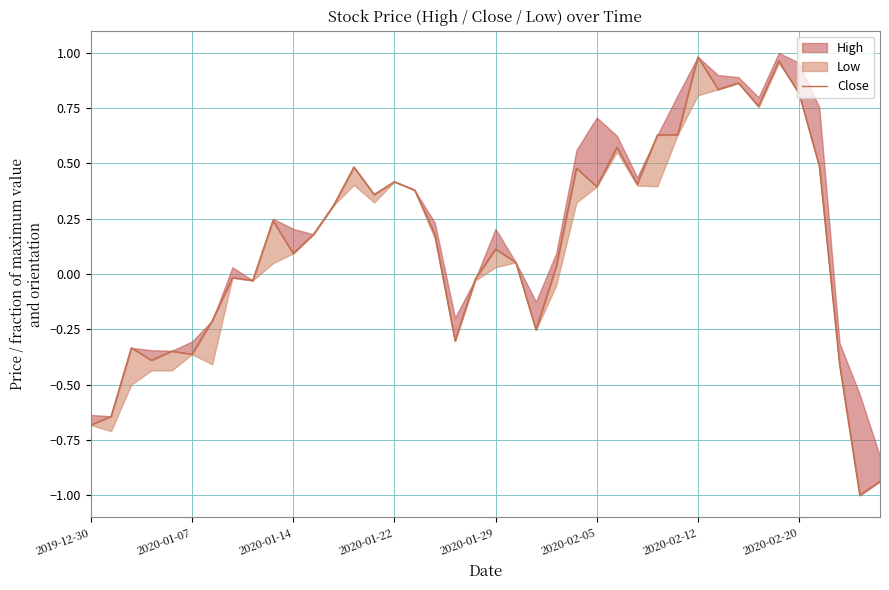

The value at 18 is -0.3. True or false?

True